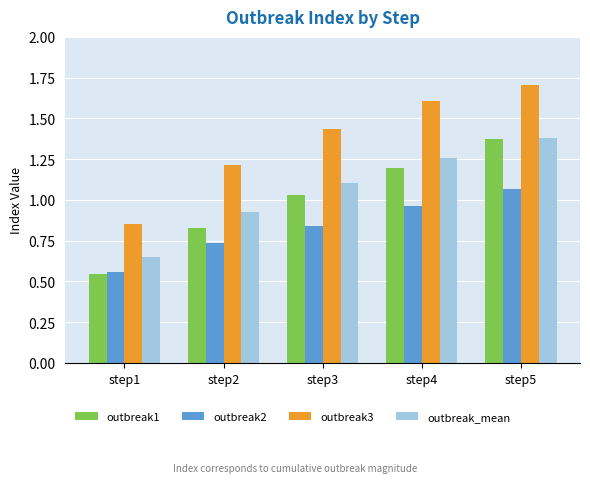

At which label does outbreak_mean first exceed 1?

step3